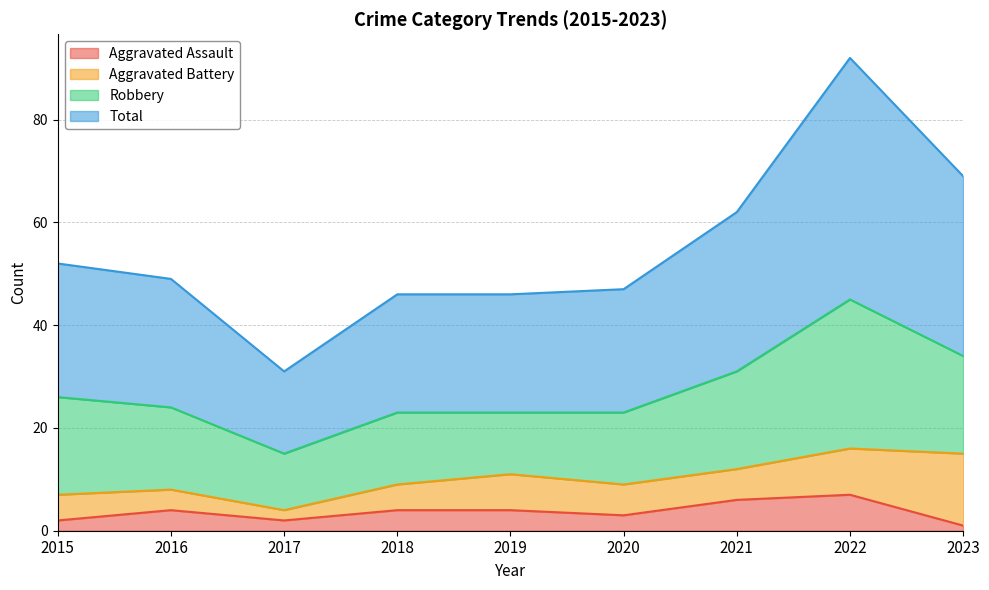

Where is Aggravated Assault nearest to the value 4?

2016